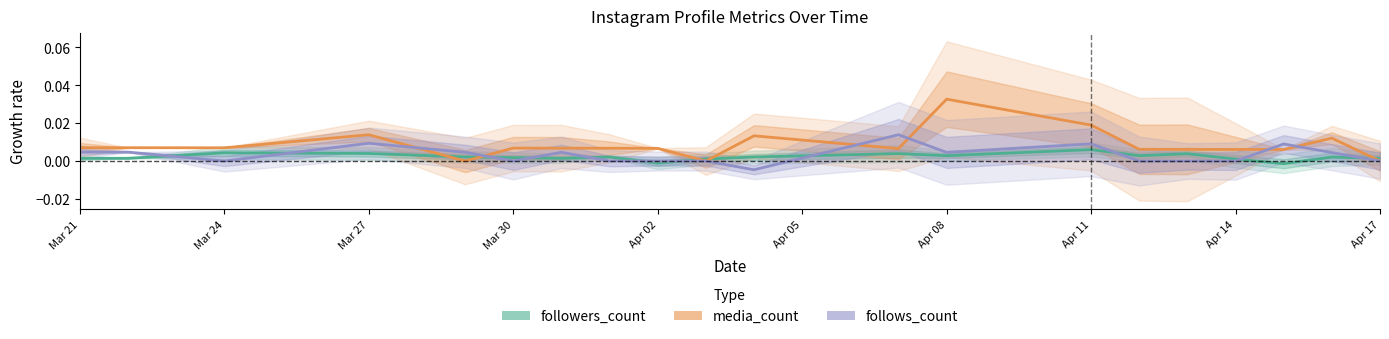

Where is the first local maximum for followers_count?

Mar 24